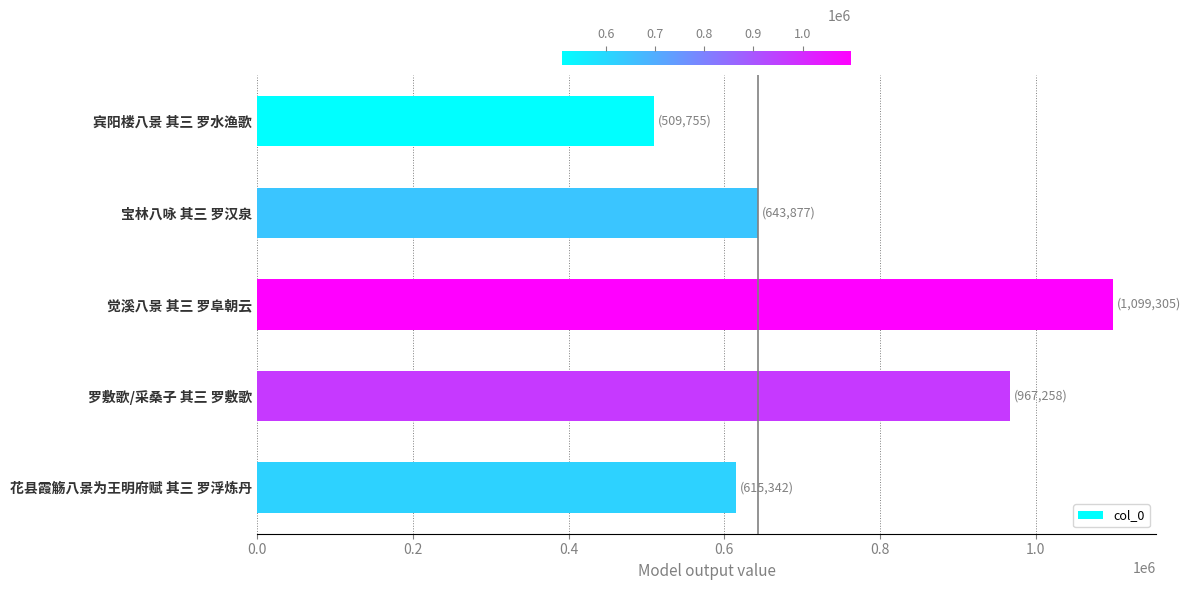

What is the ratio of the value at 宾阳楼八景 其三 罗水渔歌 to the value at 觉溪八景 其三 罗阜朝云?

0.5